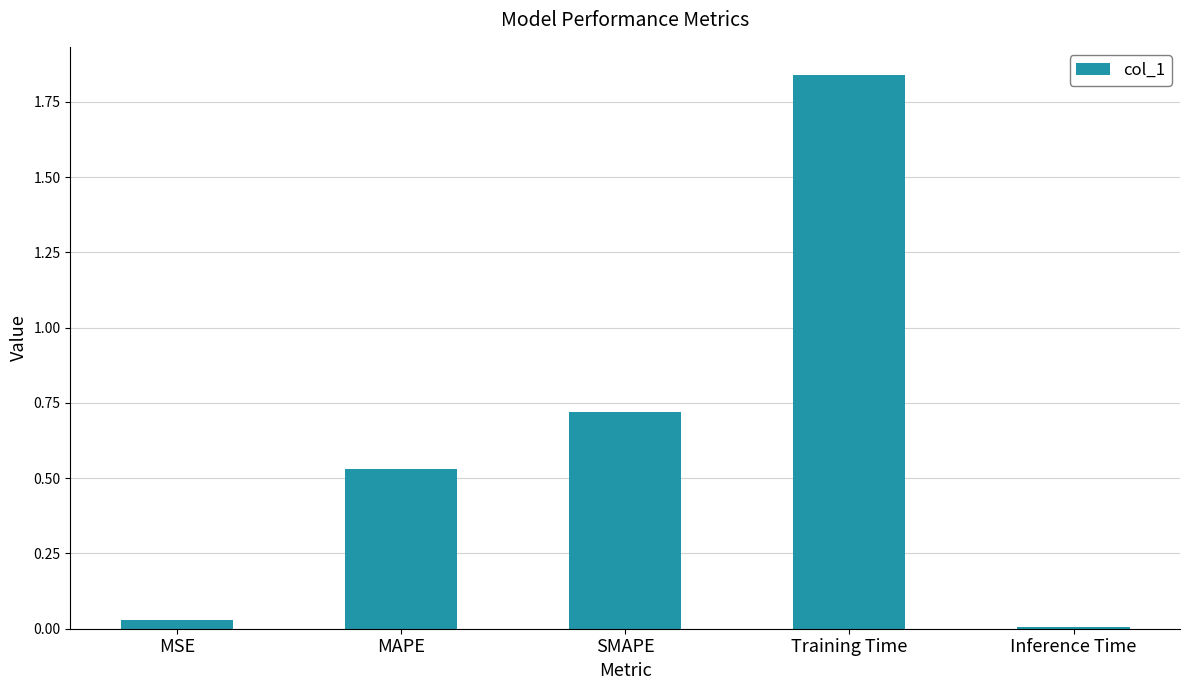

What is the label of the 5th bar from the left?

Inference Time